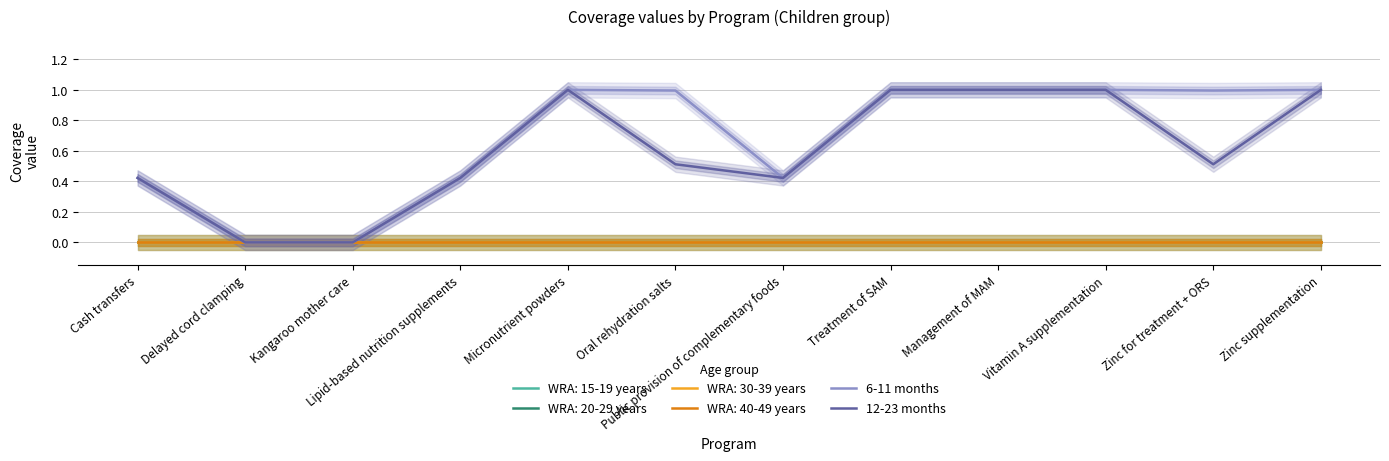

Count the number of data series in this chart.

2